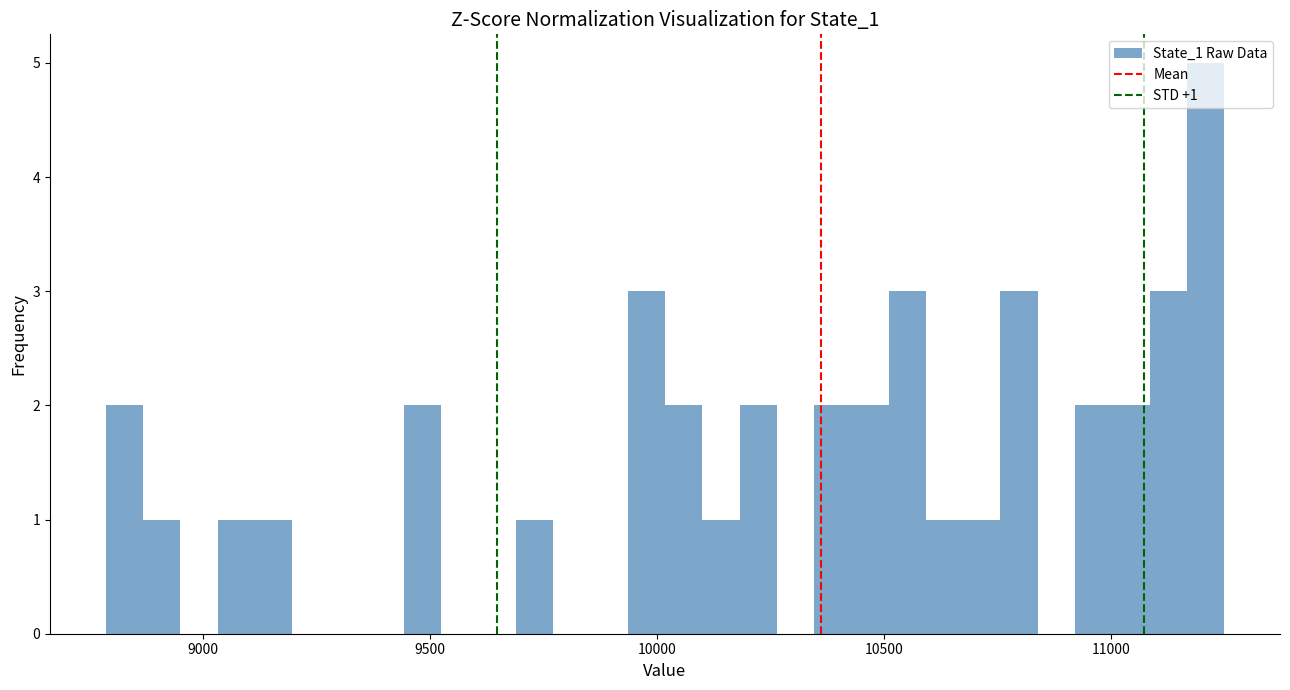

Around what value on the x-axis is the tallest bar? Give the approximate position of its centre, as read against the axis.

11200